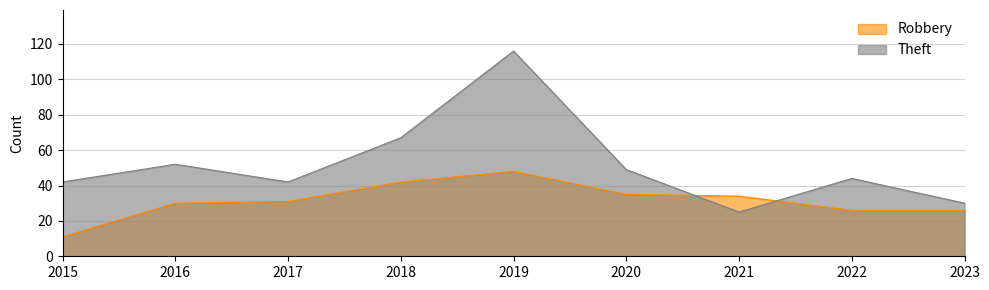

What is the value of the Robbery point at the 8th from the left?

26